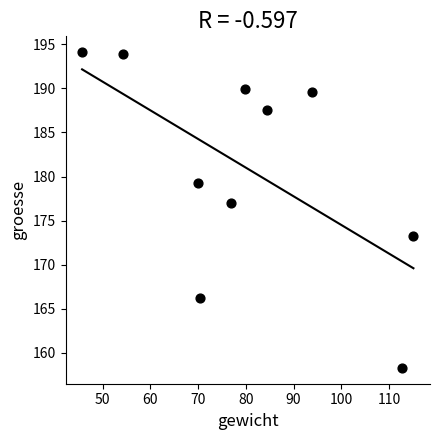

What is the average X value?

80.3